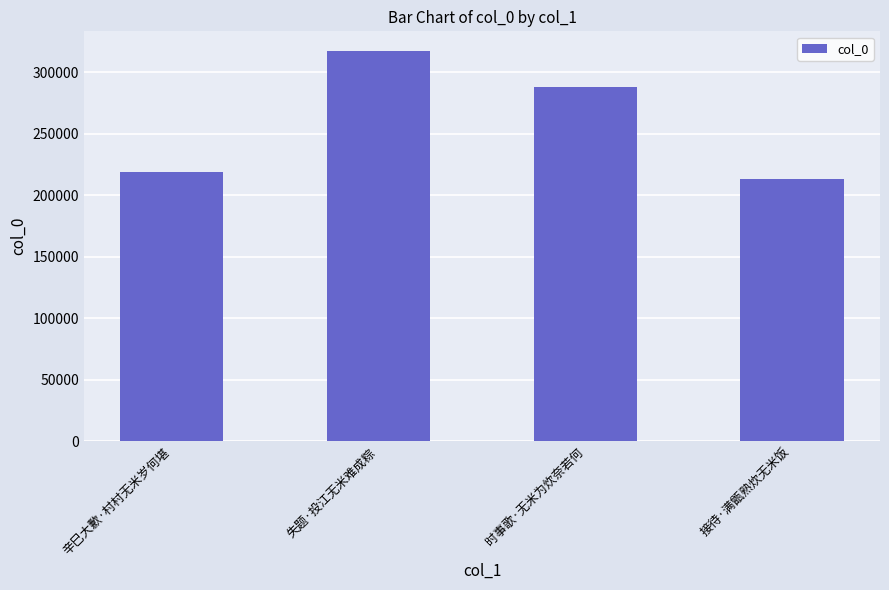

Are the bars grouped side by side (vs. stacked)?

No